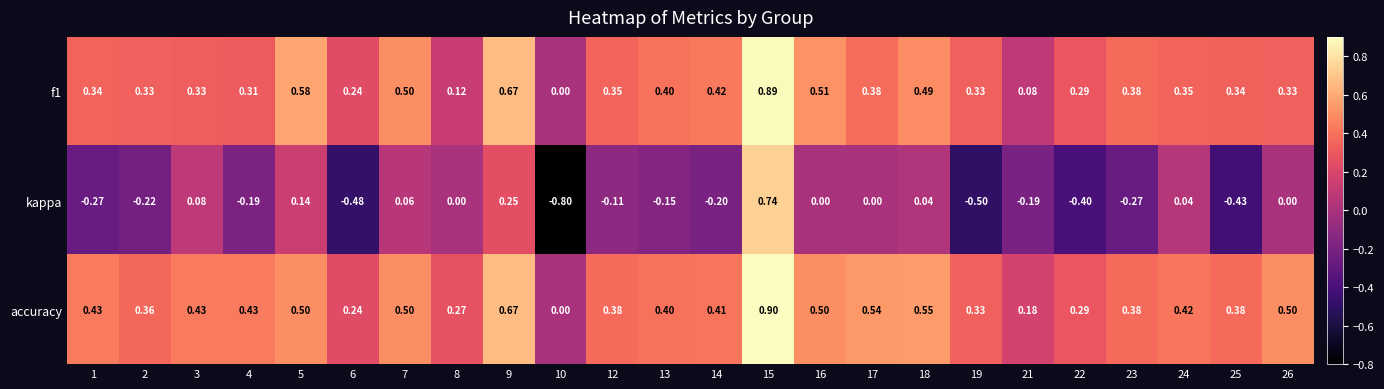

Which series has the largest range (max minus min)?

kappa